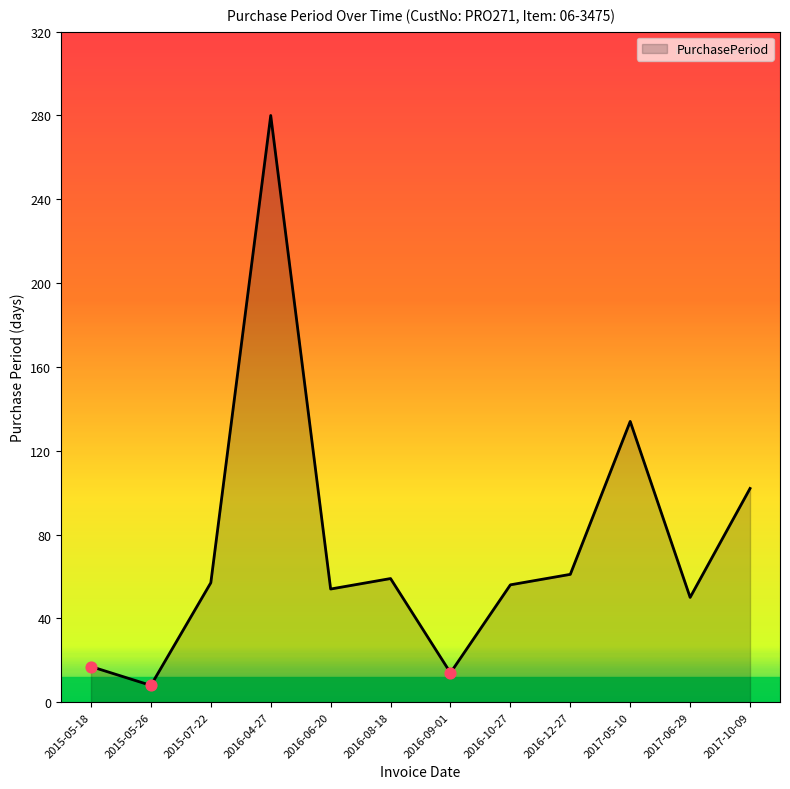

What is the ratio of the value at 2015-07-22 to the value at 2017-06-29?

1.1